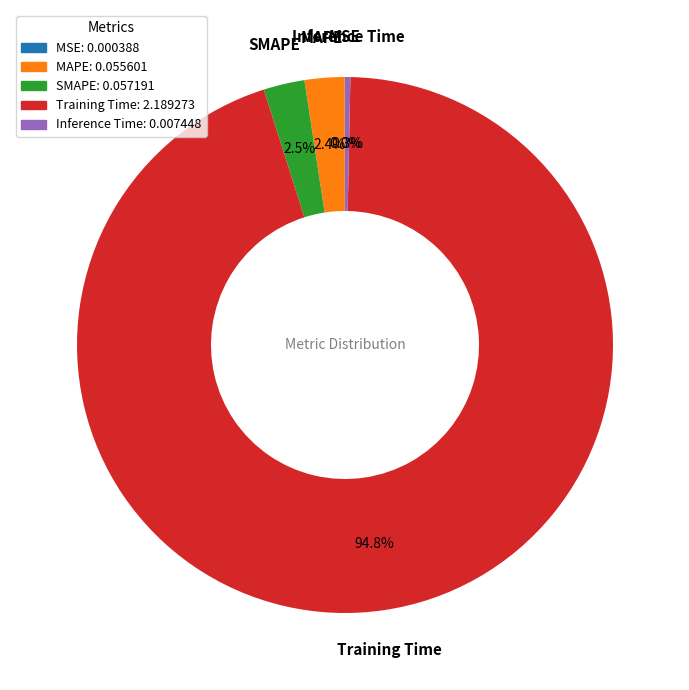

To the nearest percent, what is the difference between the largest and smallest slice percentages?

95%